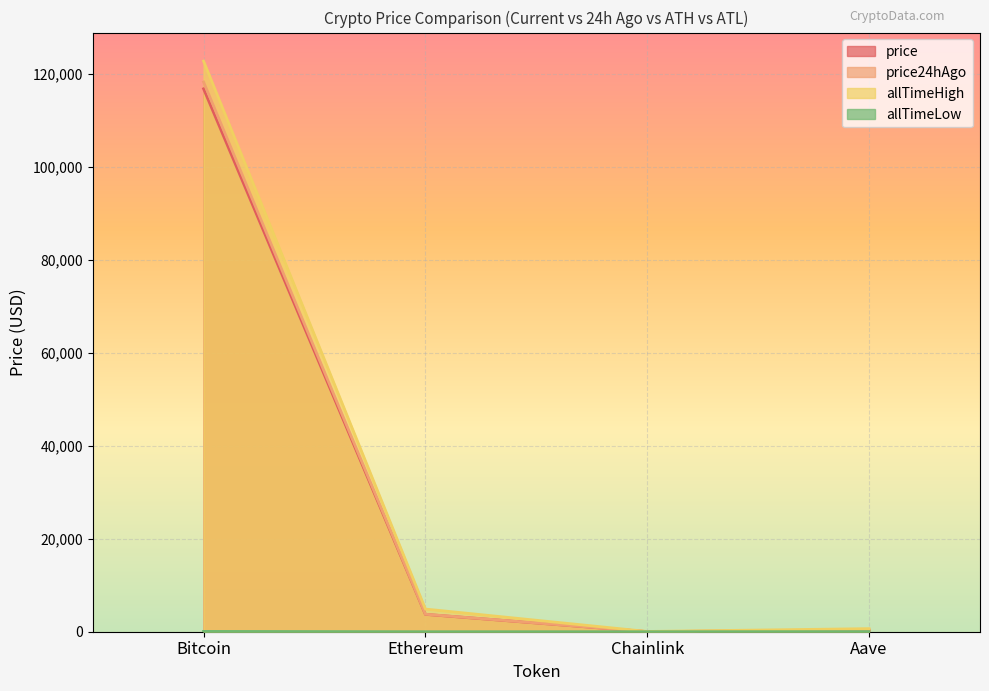

List the labels in order of allTimeHigh value, largest first.

Bitcoin, Ethereum, Aave, Chainlink